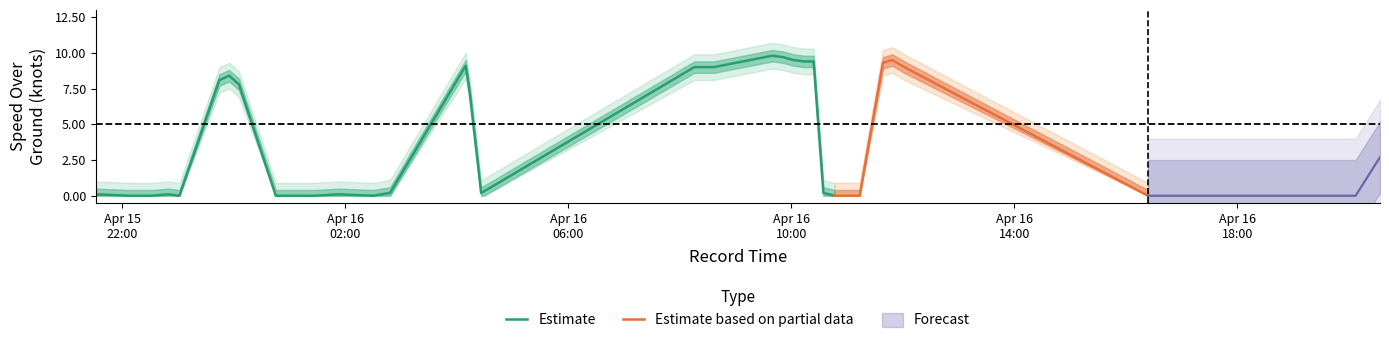

What is the highest value of the Estimate series?

9.8